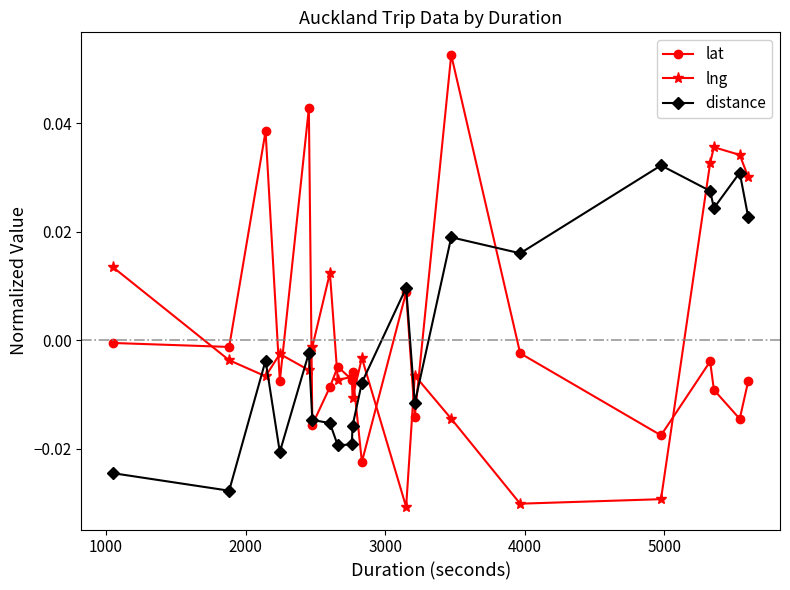

Which series has the largest range (max minus min)?

lat